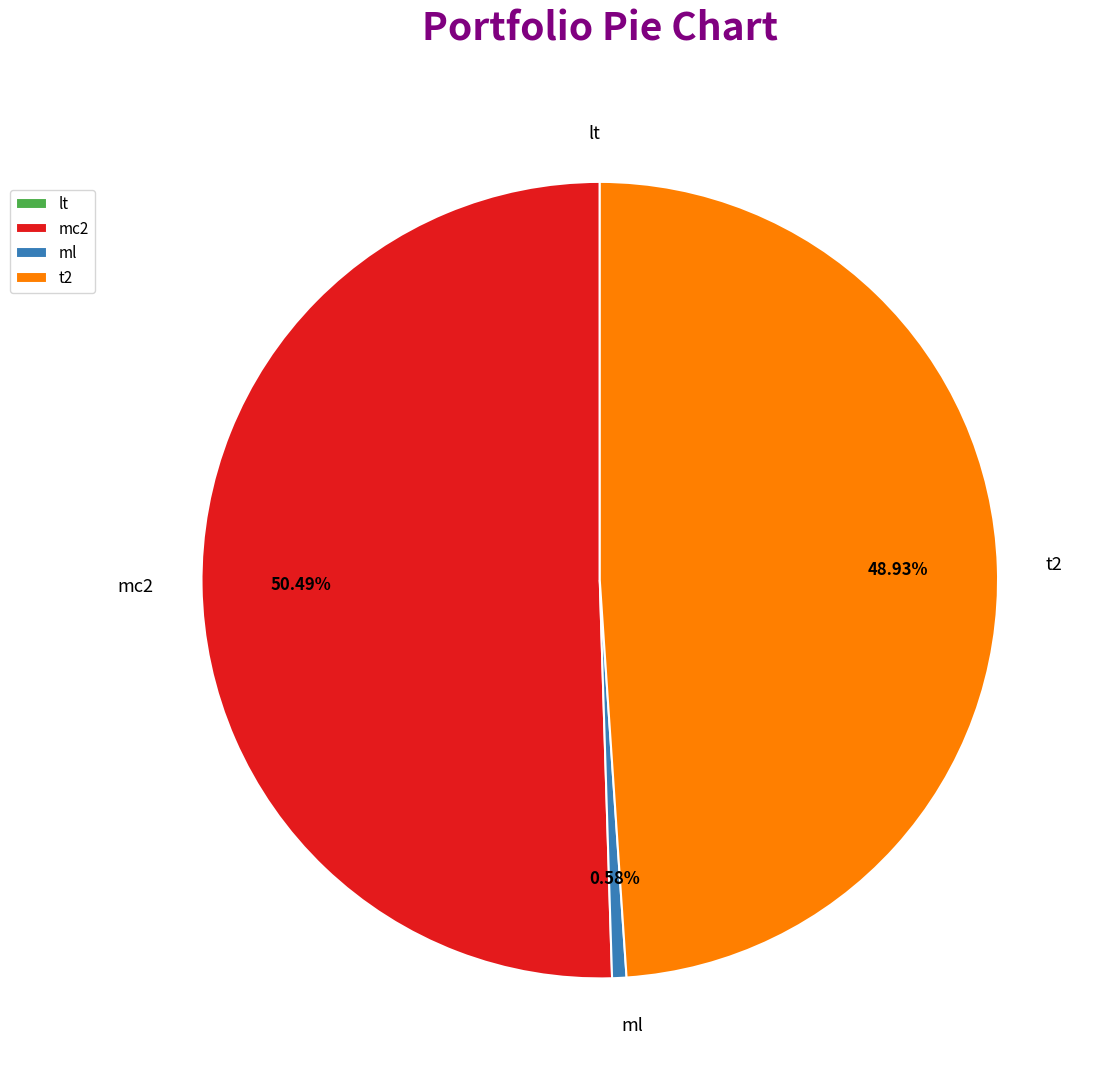

To the nearest percent, what is the average slice percentage?

25%